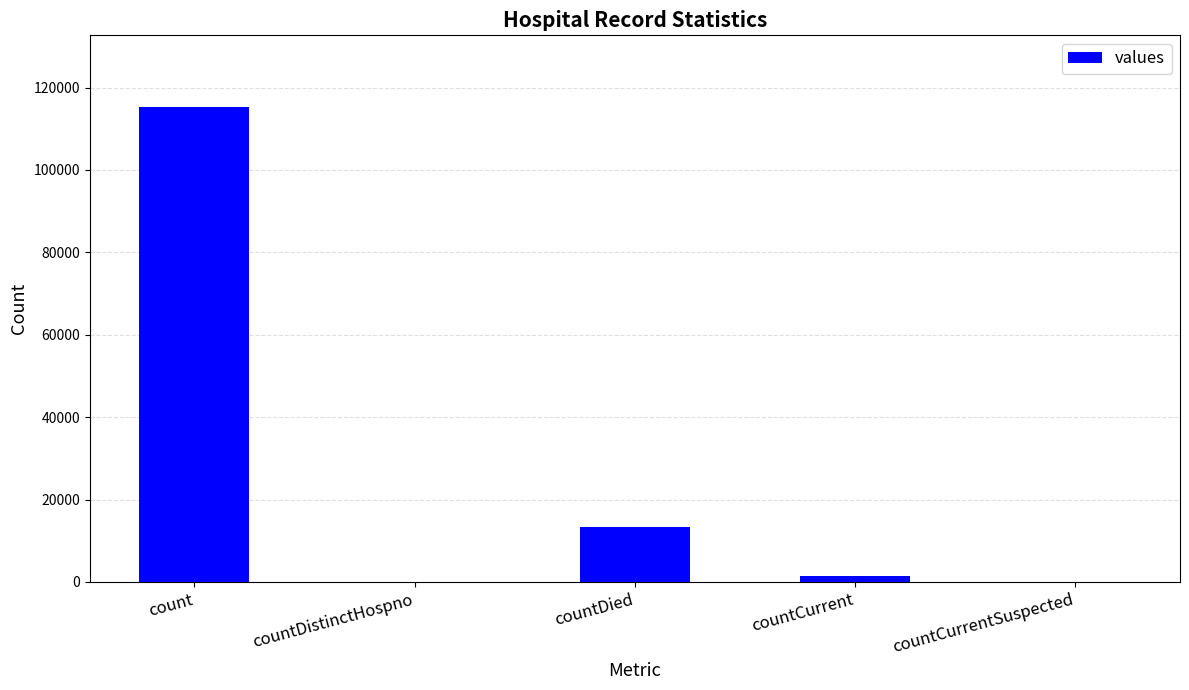

What is the sum of all values?

130105